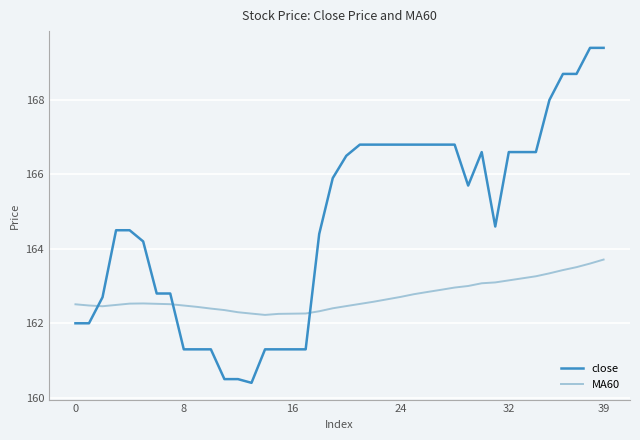

How many lines are shown in the chart?

2